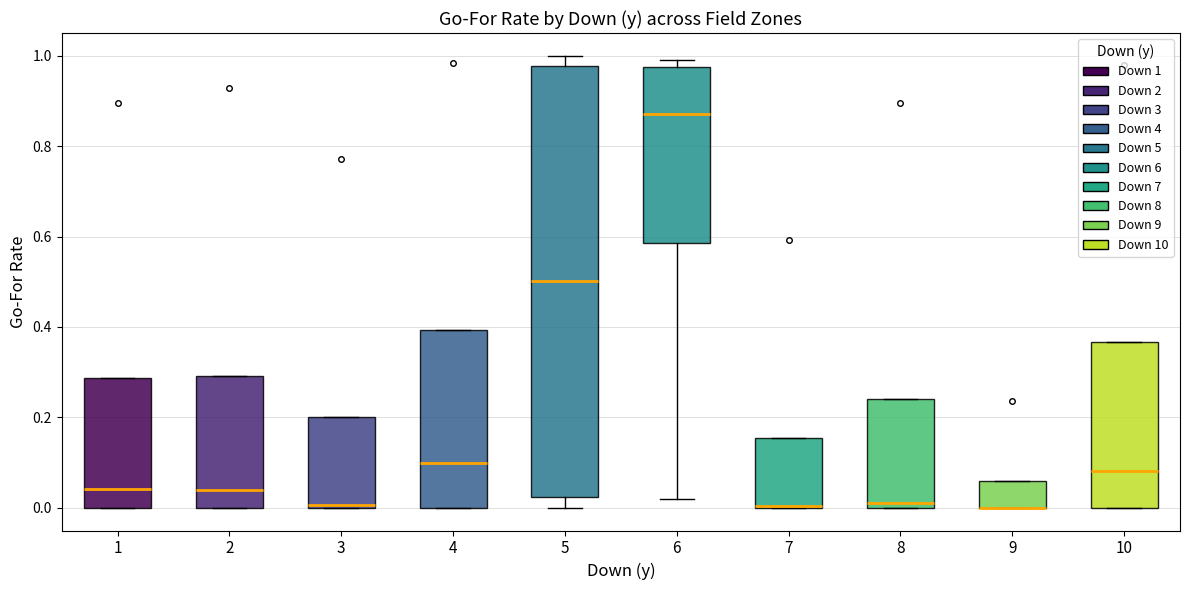

Where does the lower whisker of the box at x = 6 end on the y-axis? The values are not printed on the chart, so give them approximately, as read against the axis.

0.02